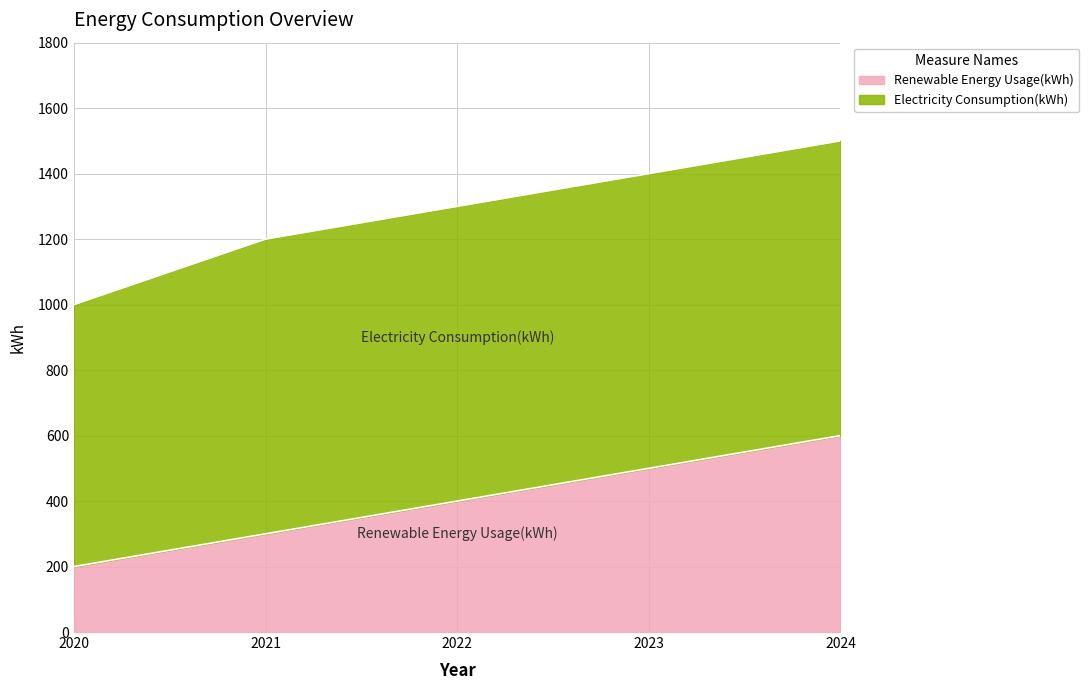

Rank the series by their maximum value, from highest to lowest.

Electricity Consumption(kWh), Renewable Energy Usage(kWh)